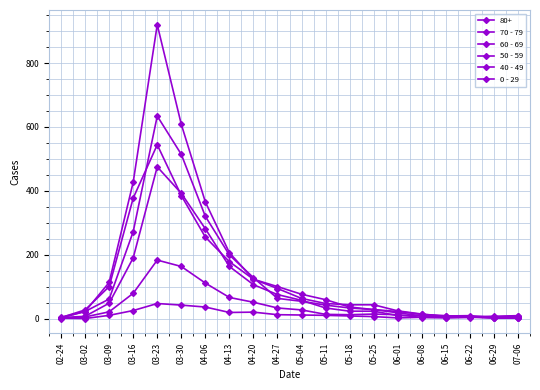

In 60 - 69, how many points are higher than both neighbors (excluding endpoints)?

2